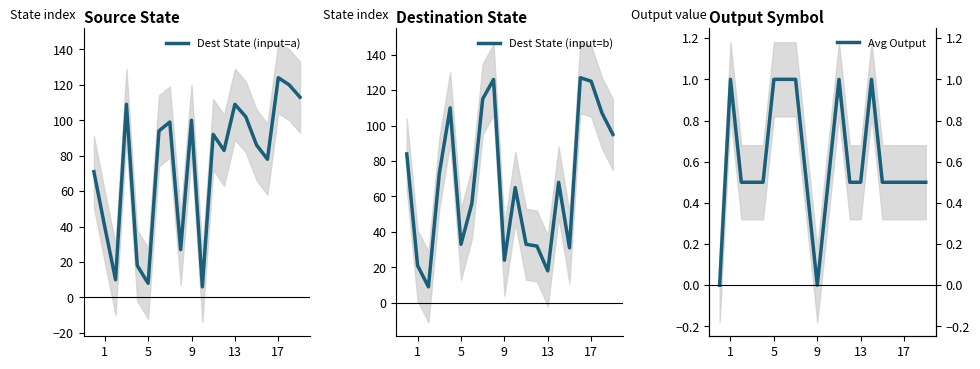

The Dest State (input=a) series shows 30.9 at 17. True or false?

False